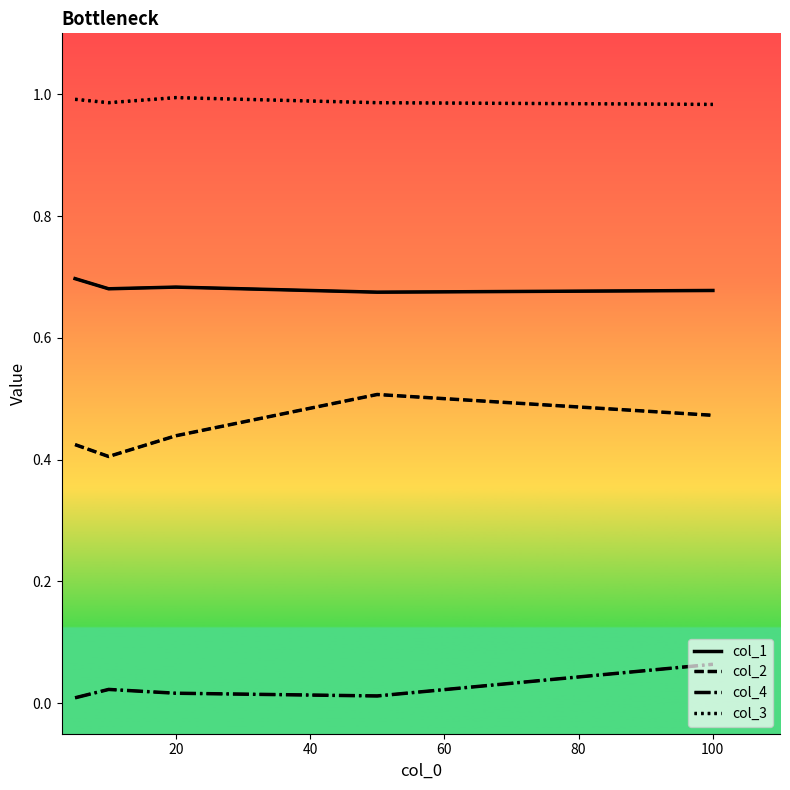

Does the chart display data point markers on the line(s)?

No